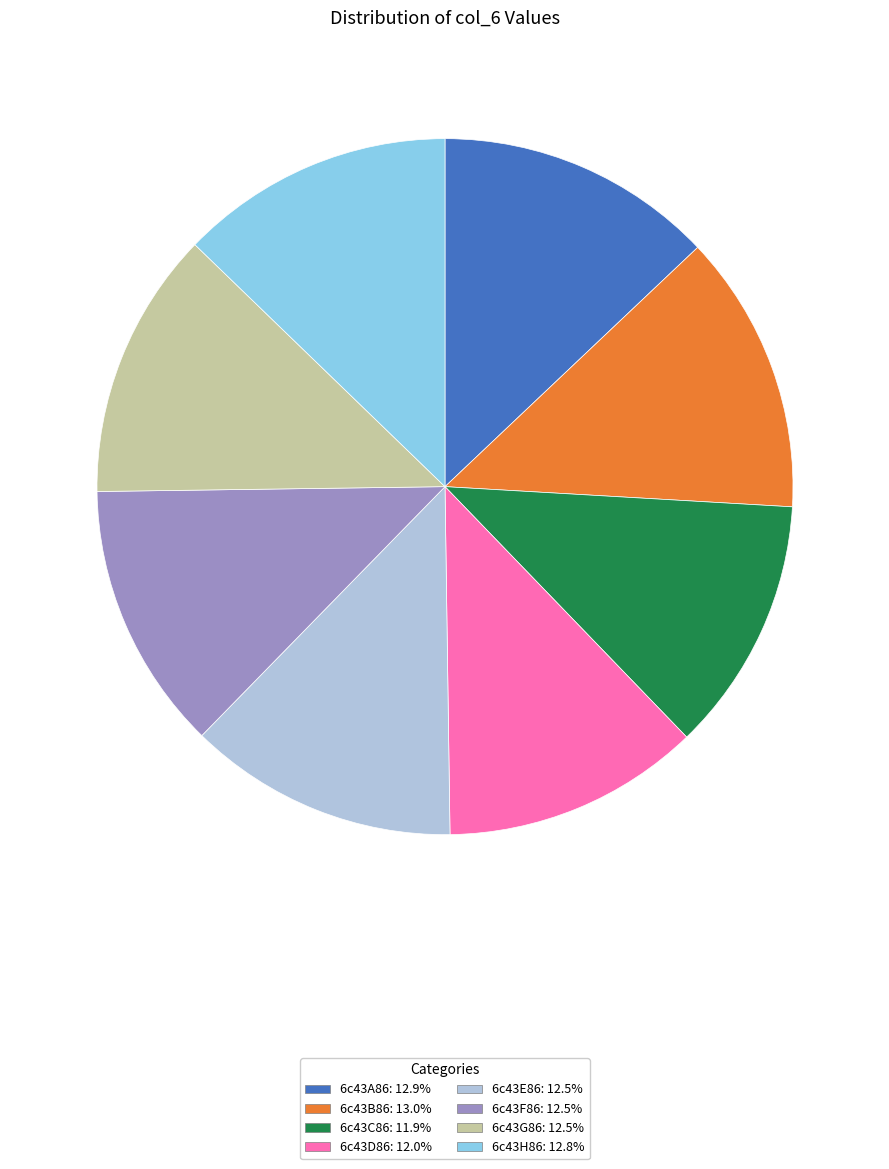

Approximately how many times larger is the value at 6c43G86 compared to 6c43F86?

1.0